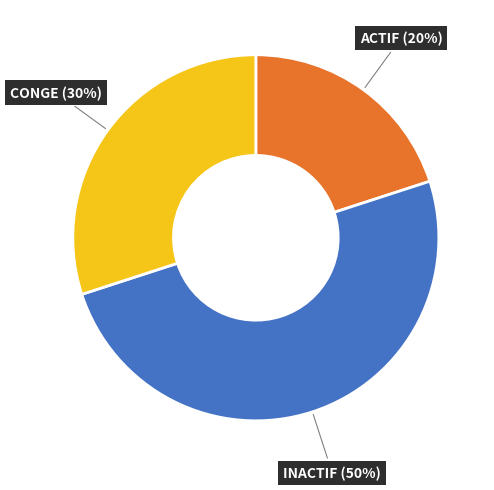

To the nearest percent, what portion does ACTIF represent?

20%